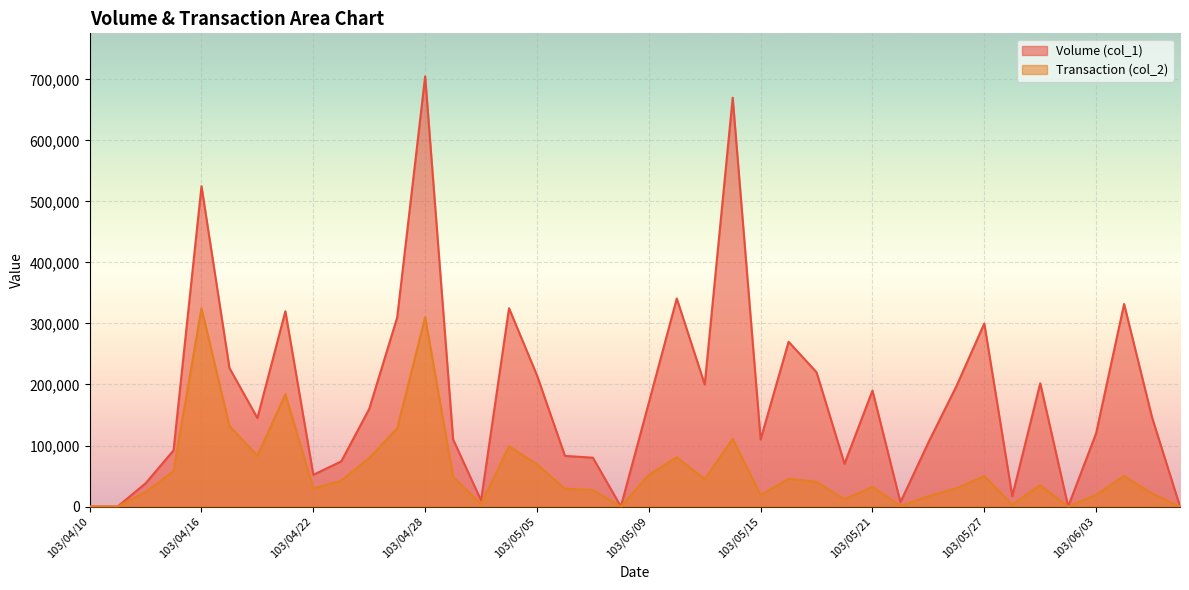

How many distinct data groups are displayed?

2